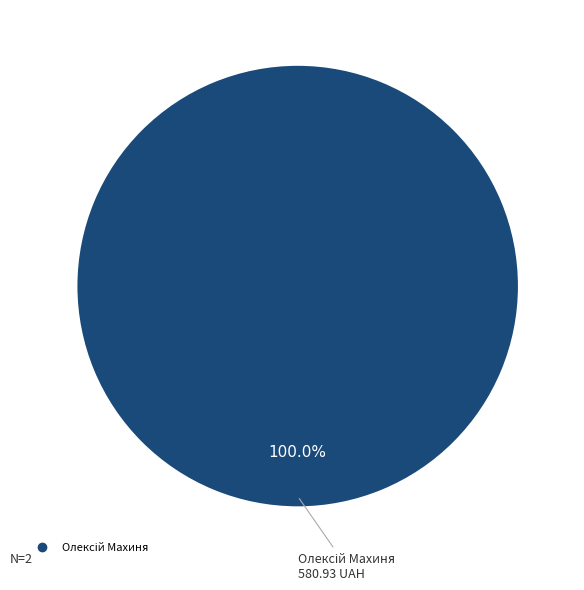

Is there a majority slice in this chart?

Yes